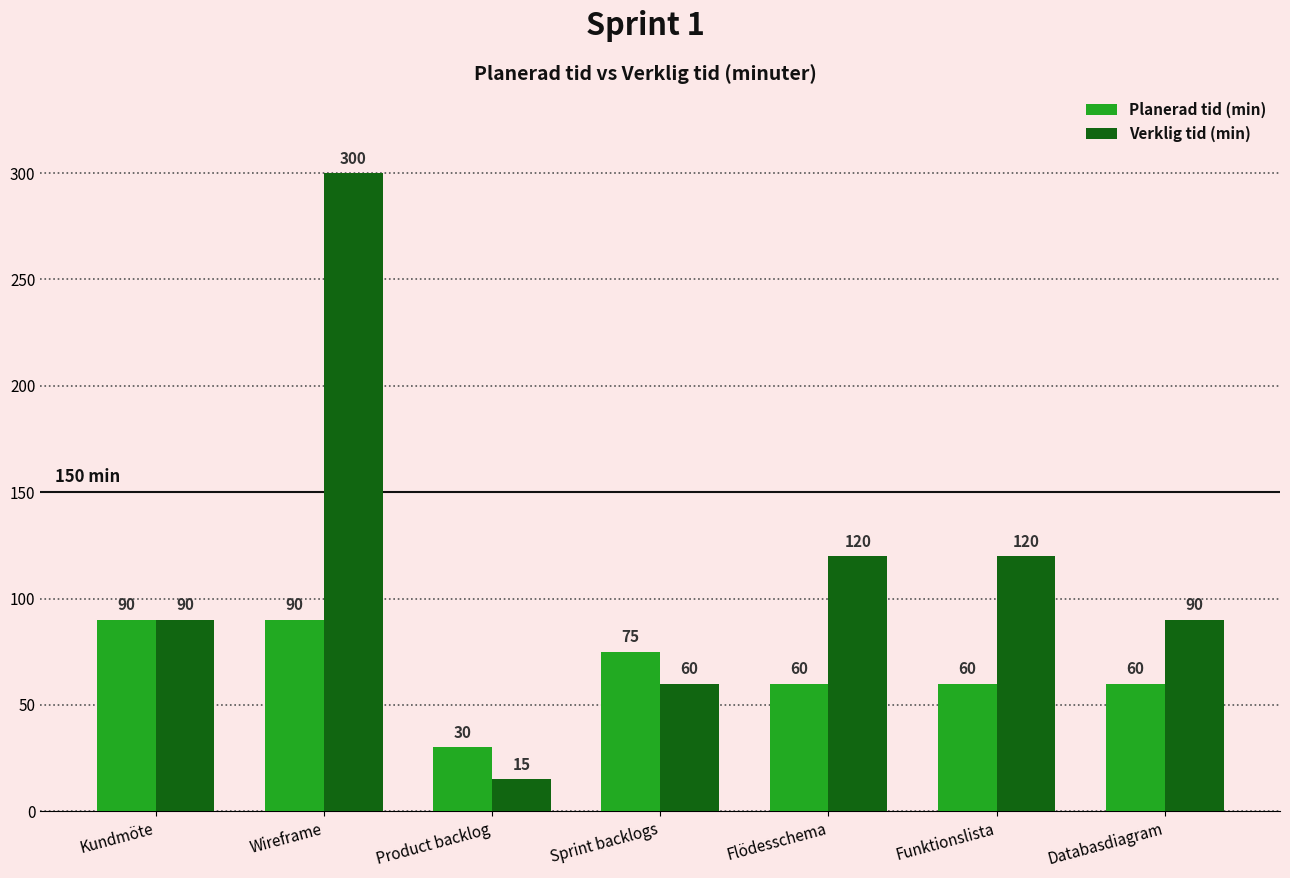

What is the sum of the Planerad tid (min) values at Product backlog and Funktionslista?

90